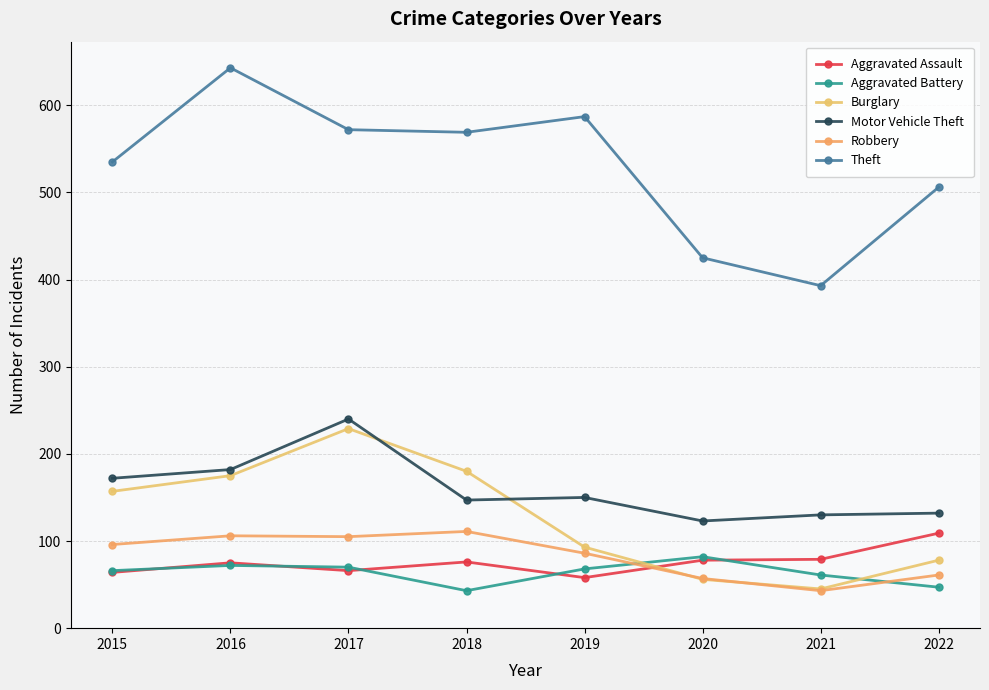

What is the approximate value of Burglary at 2018, to the nearest 5?

180